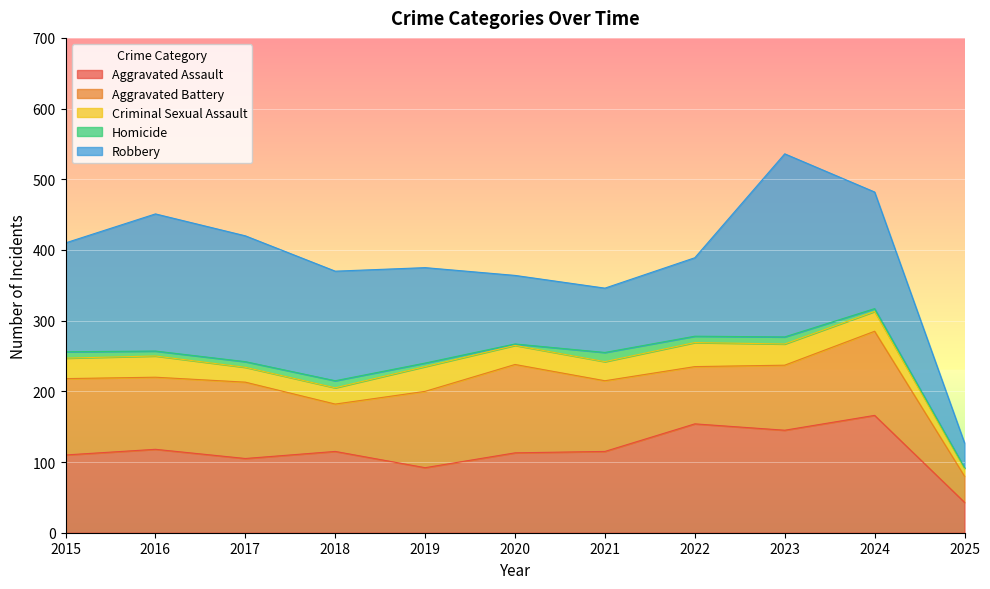

What is the value of the Aggravated Assault point at the 8th from the left?

154